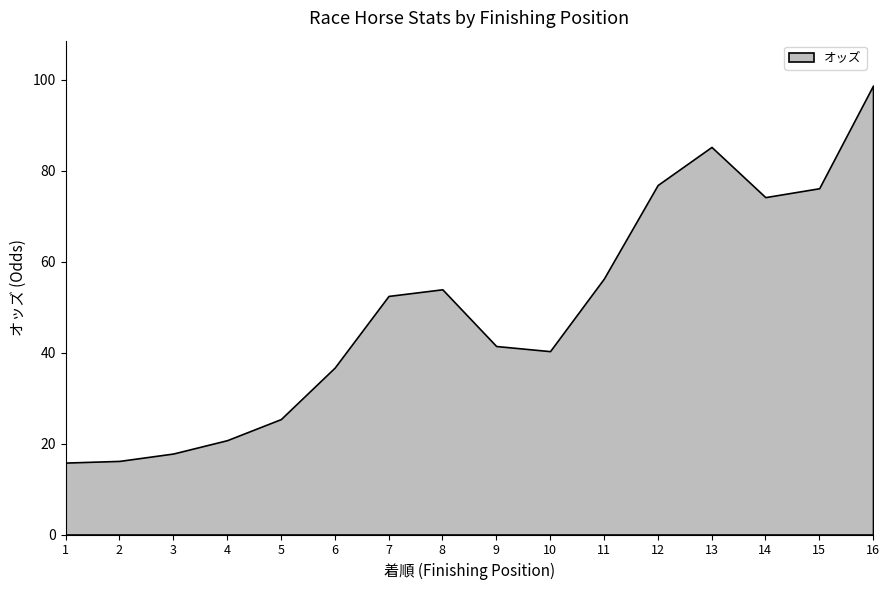

How many lines are shown in the chart?

1